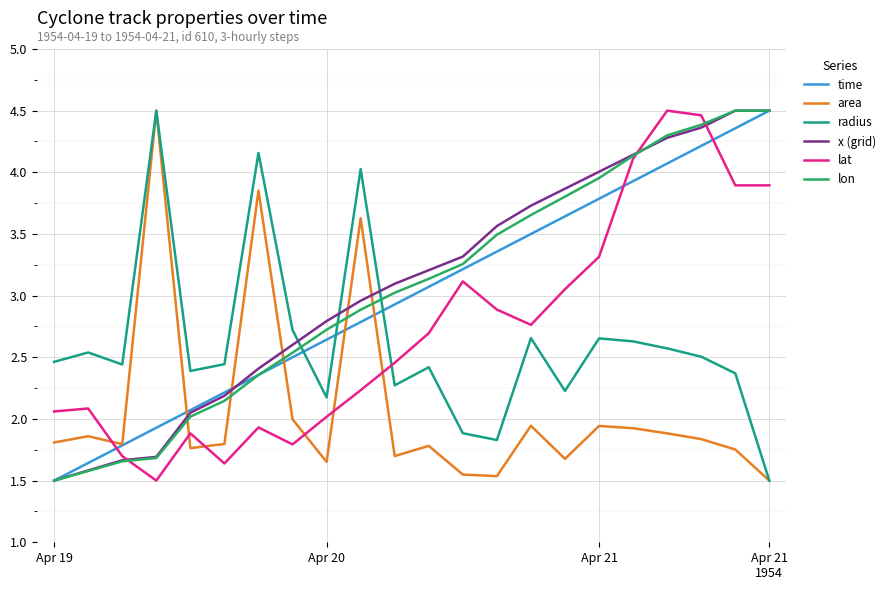

Which series has the largest total across all categories?

x (grid)